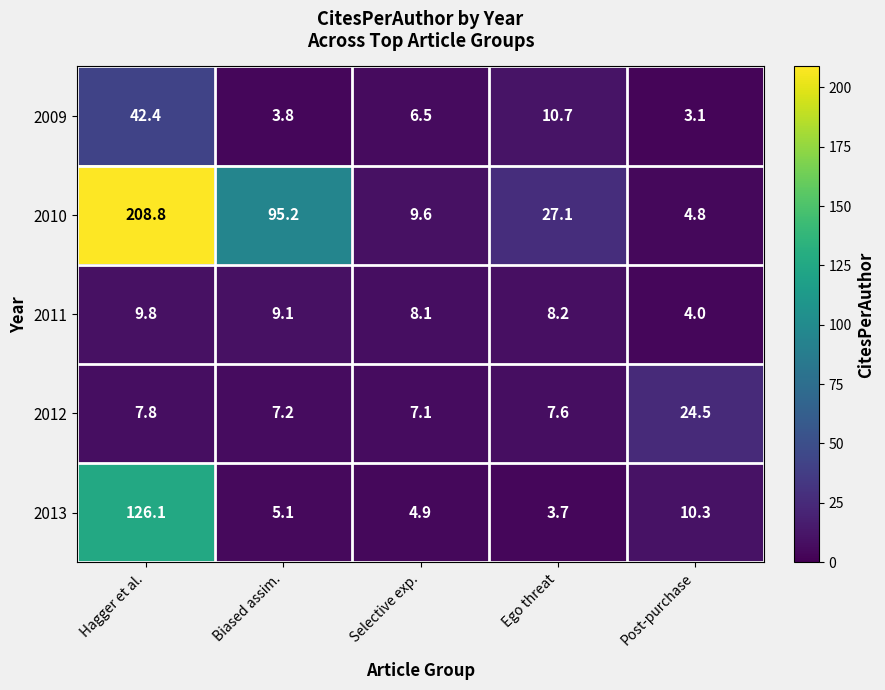

Reading left to right, extract all data points from this chart.

2009: Hagger et al.=42.4	Biased assim.=3.8	Selective exp.=6.5	Ego threat=10.7	Post-purchase=3.1
2010: Hagger et al.=208.8	Biased assim.=95.2	Selective exp.=9.6	Ego threat=27.1	Post-purchase=4.8
2011: Hagger et al.=9.8	Biased assim.=9.1	Selective exp.=8.1	Ego threat=8.2	Post-purchase=4.0
2012: Hagger et al.=7.8	Biased assim.=7.2	Selective exp.=7.1	Ego threat=7.6	Post-purchase=24.5
2013: Hagger et al.=126.1	Biased assim.=5.1	Selective exp.=4.9	Ego threat=3.7	Post-purchase=10.3